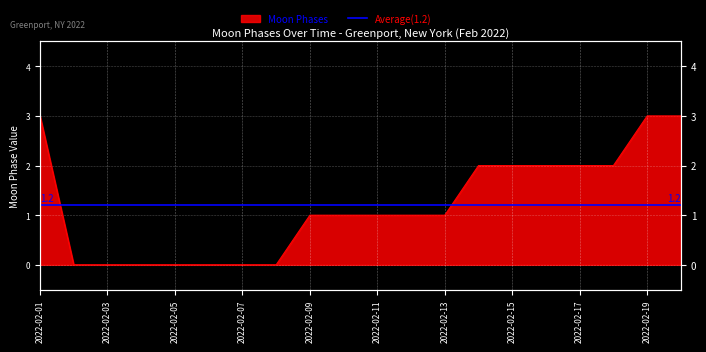

What is the sum of the values at 2022-02-17 and 2022-02-02?

2